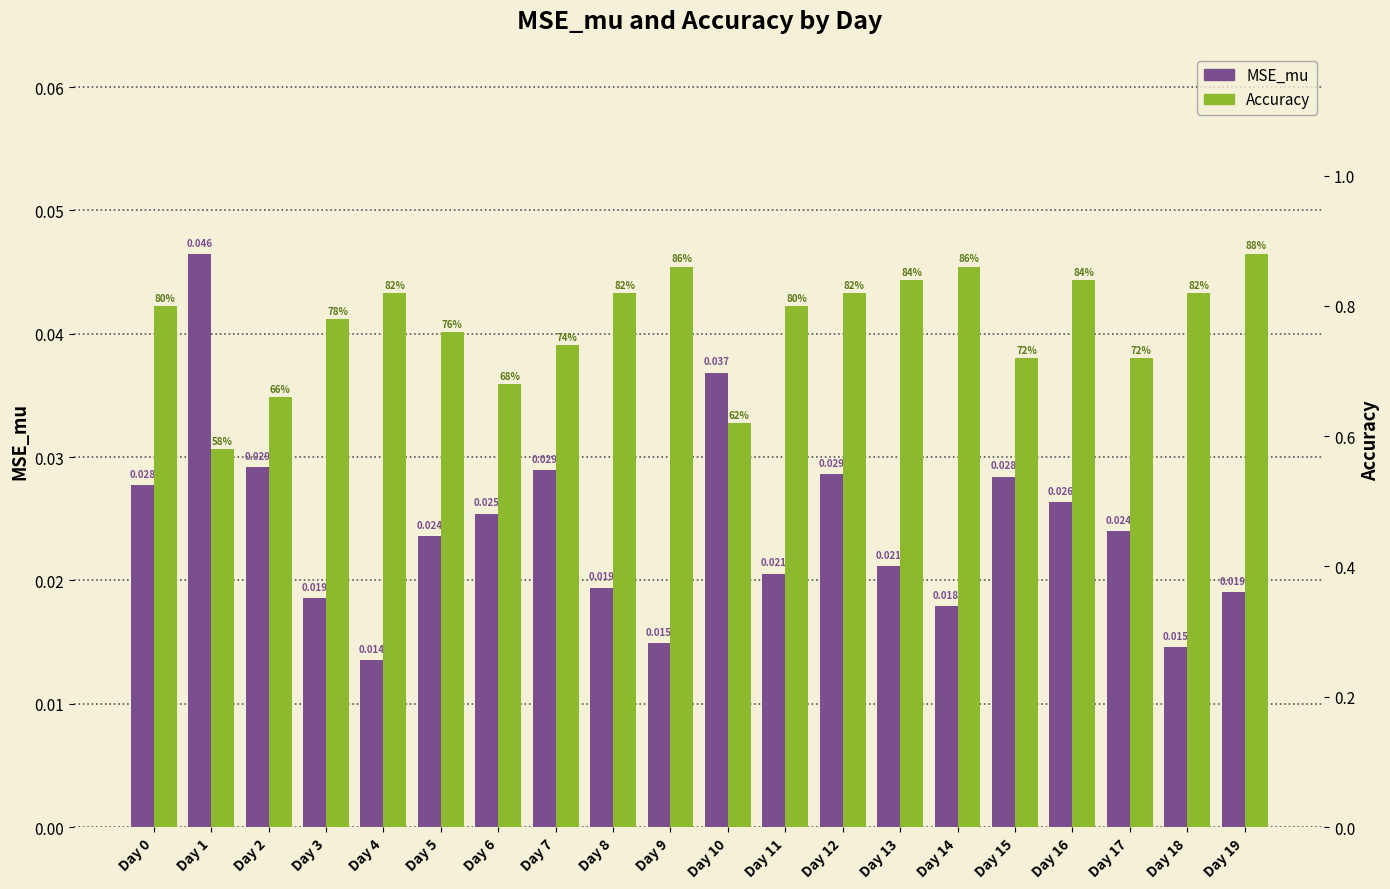

Is the value of MSE_mu at Day 11 greater than the value of Accuracy at Day 19?

No